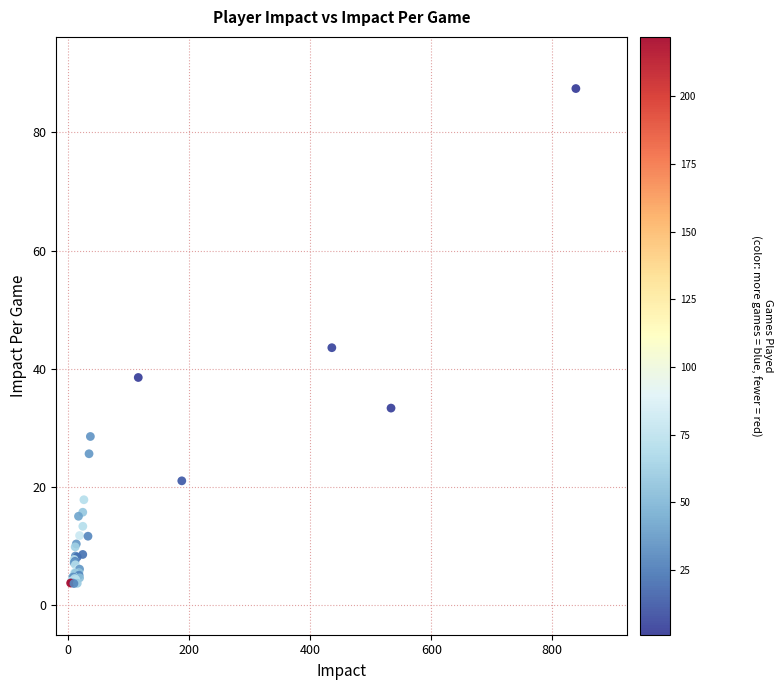

What Y value in the scatter plot is closest to 45?

43.6